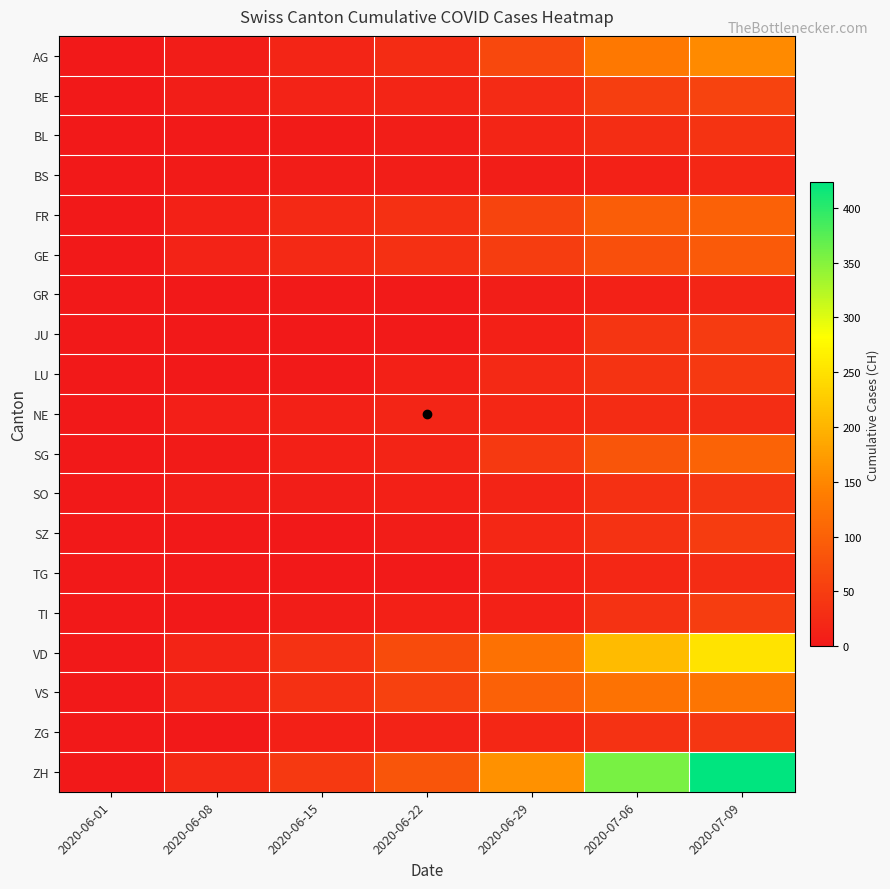

Which label corresponds to the smallest value in the chart?

2020-06-01